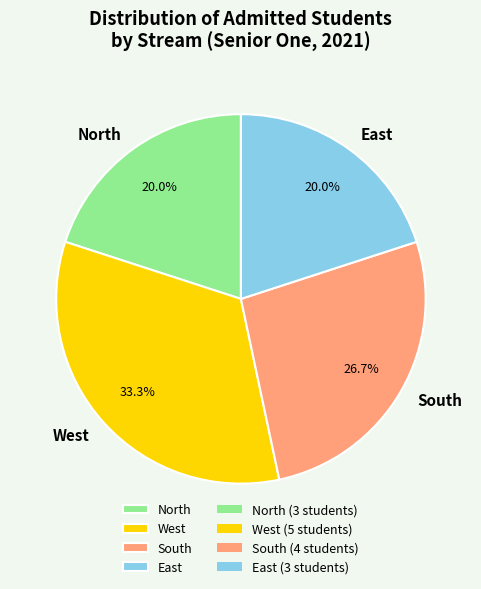

Is it true that South is 20% of the pie?

False